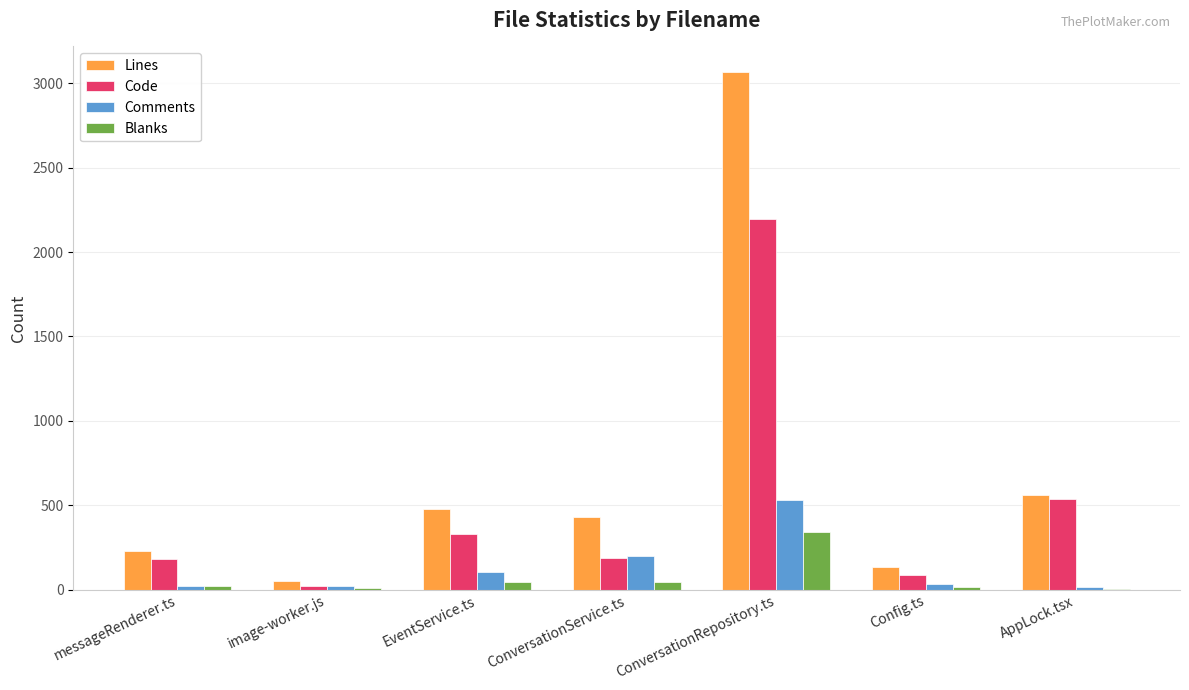

The value of Blanks at ConversationRepository.ts is 342. True or false?

True